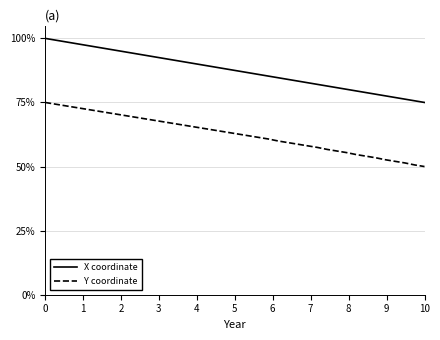

What is the difference between the maximum and minimum values in the X coordinate series?

25.0